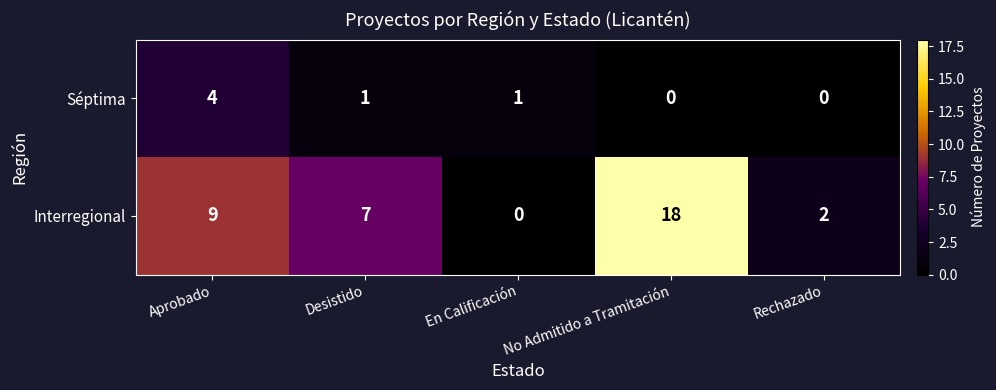

What is the sum of all Interregional values?

36